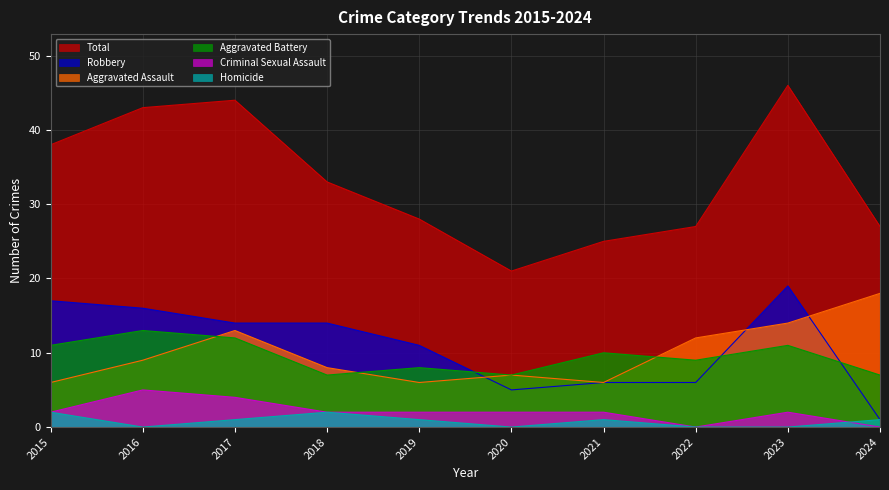

Is the value of Aggravated Battery at 2019 greater than the value of Total at 2018?

No